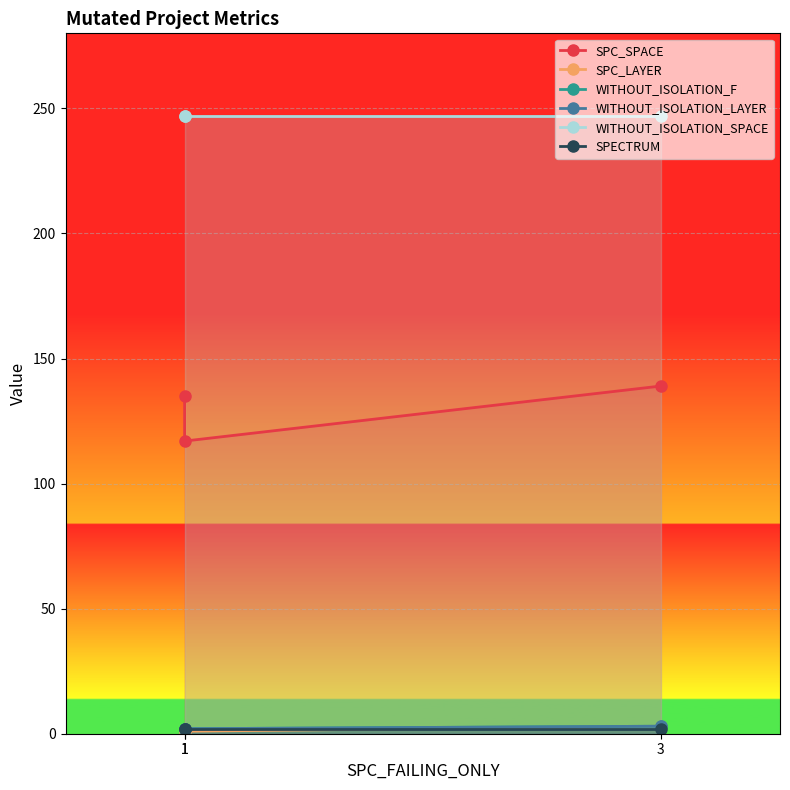

Reading left to right, list all the values displayed in this chart.

SPC_SPACE: 1=135	1=117	3=139
SPC_LAYER: 1=1	1=1	3=3
WITHOUT_ISOLATION_F: 1=2	1=2	3=3
WITHOUT_ISOLATION_LAYER: 1=2	1=2	3=3
WITHOUT_ISOLATION_SPACE: 1=247	1=247	3=247
SPECTRUM: 1=2	1=2	3=2